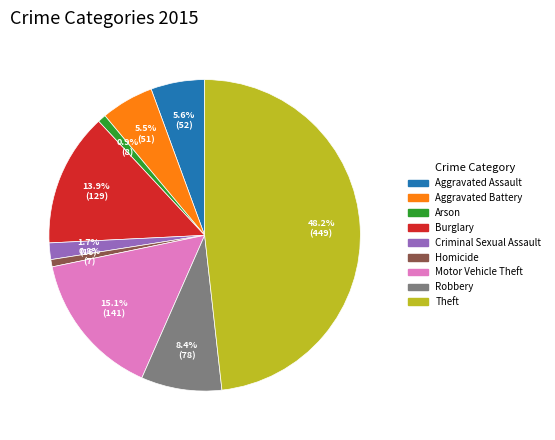

How many segments does this pie chart have?

9